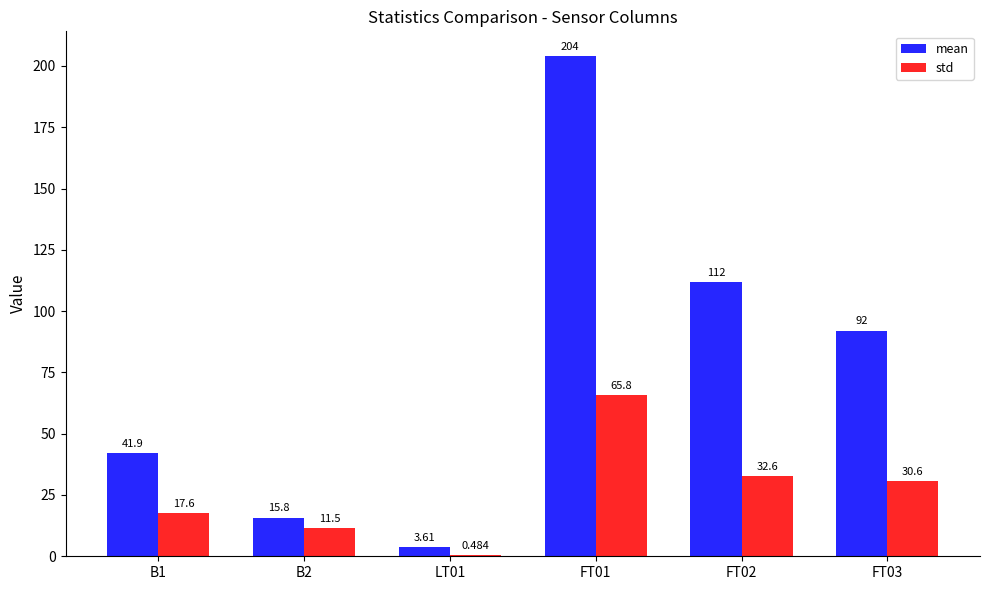

Which series has the largest total across all categories?

mean